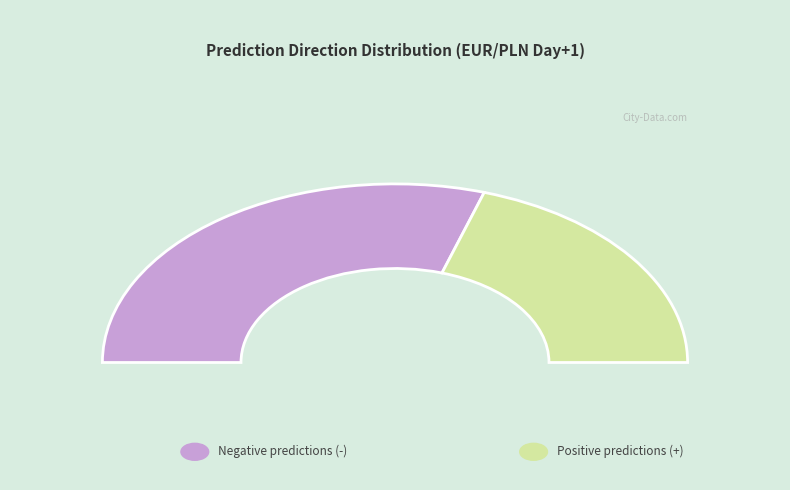

Is there a majority slice in this chart?

Yes